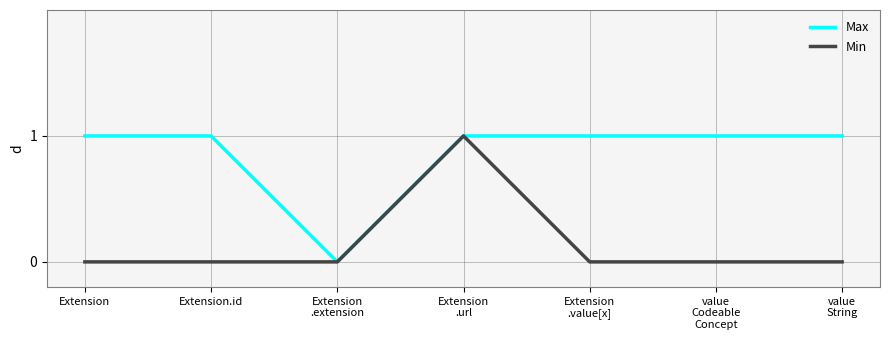

What position from the left is Extension.id?

2